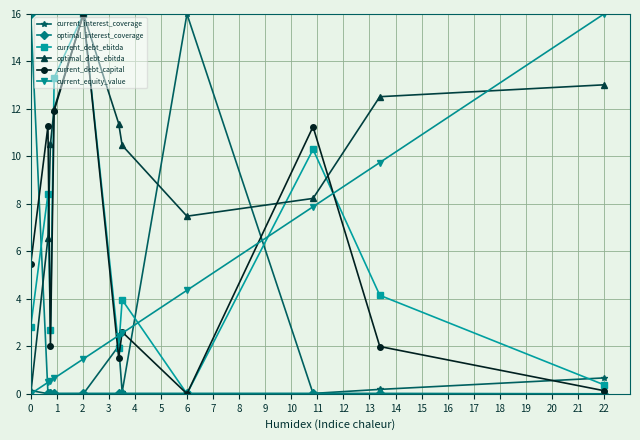

What is the sum of all optimal_interest_coverage values?

16.2